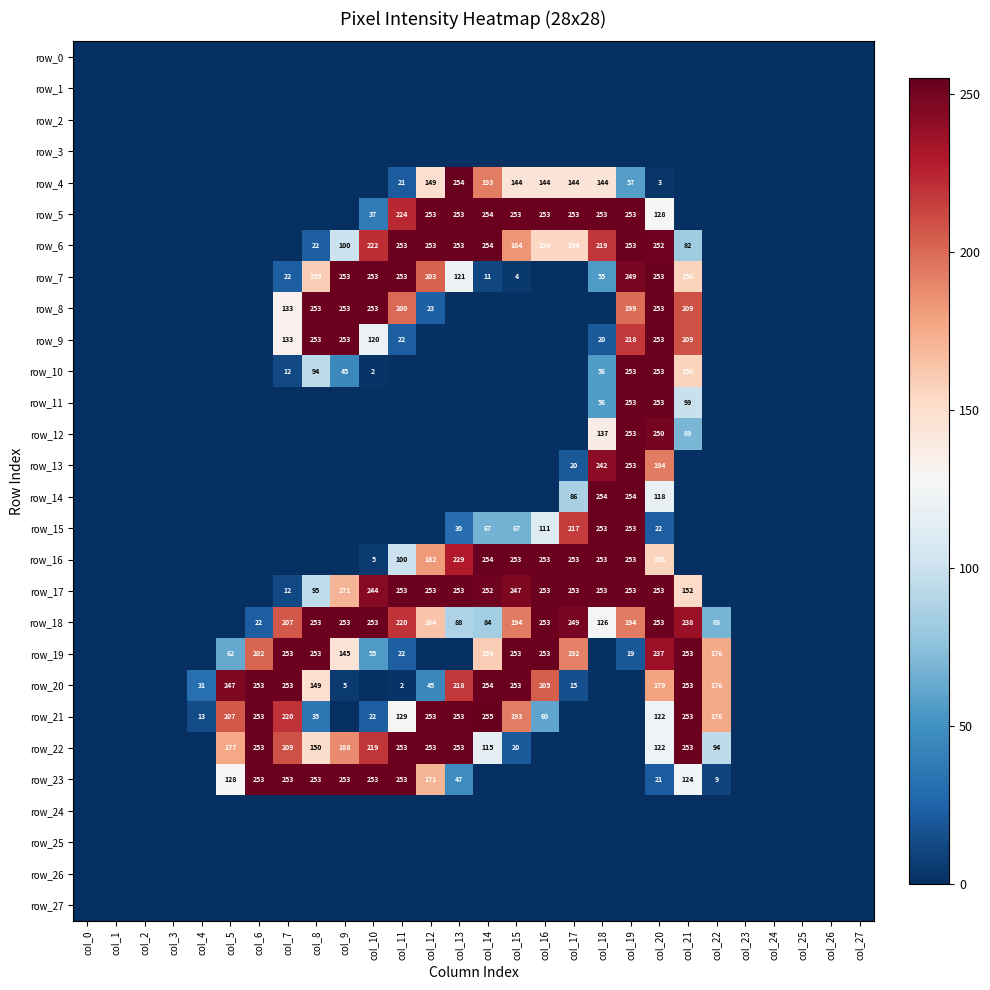

Reading left to right, transcribe all the data shown in this chart.

row_0: col_0=0	col_1=0	col_2=0	col_3=0	col_4=0	col_5=0	col_6=0	col_7=0	col_8=0	col_9=0	col_10=0	col_11=0	col_12=0	col_13=0	col_14=0	col_15=0	col_16=0	col_17=0	col_18=0	col_19=0	col_20=0	col_21=0	col_22=0	col_23=0	col_24=0	col_25=0	col_26=0	col_27=0
row_1: col_0=0	col_1=0	col_2=0	col_3=0	col_4=0	col_5=0	col_6=0	col_7=0	col_8=0	col_9=0	col_10=0	col_11=0	col_12=0	col_13=0	col_14=0	col_15=0	col_16=0	col_17=0	col_18=0	col_19=0	col_20=0	col_21=0	col_22=0	col_23=0	col_24=0	col_25=0	col_26=0	col_27=0
row_2: col_0=0	col_1=0	col_2=0	col_3=0	col_4=0	col_5=0	col_6=0	col_7=0	col_8=0	col_9=0	col_10=0	col_11=0	col_12=0	col_13=0	col_14=0	col_15=0	col_16=0	col_17=0	col_18=0	col_19=0	col_20=0	col_21=0	col_22=0	col_23=0	col_24=0	col_25=0	col_26=0	col_27=0
row_3: col_0=0	col_1=0	col_2=0	col_3=0	col_4=0	col_5=0	col_6=0	col_7=0	col_8=0	col_9=0	col_10=0	col_11=0	col_12=0	col_13=0	col_14=0	col_15=0	col_16=0	col_17=0	col_18=0	col_19=0	col_20=0	col_21=0	col_22=0	col_23=0	col_24=0	col_25=0	col_26=0	col_27=0
row_4: col_0=0	col_1=0	col_2=0	col_3=0	col_4=0	col_5=0	col_6=0	col_7=0	col_8=0	col_9=0	col_10=0	col_11=21	col_12=149	col_13=254	col_14=193	col_15=144	col_16=144	col_17=144	col_18=144	col_19=57	col_20=3	col_21=0	col_22=0	col_23=0	col_24=0	col_25=0	col_26=0	col_27=0
row_5: col_0=0	col_1=0	col_2=0	col_3=0	col_4=0	col_5=0	col_6=0	col_7=0	col_8=0	col_9=0	col_10=37	col_11=224	col_12=253	col_13=253	col_14=254	col_15=253	col_16=253	col_17=253	col_18=253	col_19=253	col_20=128	col_21=0	col_22=0	col_23=0	col_24=0	col_25=0	col_26=0	col_27=0
row_6: col_0=0	col_1=0	col_2=0	col_3=0	col_4=0	col_5=0	col_6=0	col_7=0	col_8=22	col_9=100	col_10=222	col_11=253	col_12=253	col_13=253	col_14=254	col_15=184	col_16=154	col_17=154	col_18=219	col_19=253	col_20=252	col_21=82	col_22=0	col_23=0	col_24=0	col_25=0	col_26=0	col_27=0
row_7: col_0=0	col_1=0	col_2=0	col_3=0	col_4=0	col_5=0	col_6=0	col_7=22	col_8=159	col_9=253	col_10=253	col_11=253	col_12=203	col_13=121	col_14=11	col_15=4	col_16=0	col_17=0	col_18=55	col_19=249	col_20=253	col_21=156	col_22=0	col_23=0	col_24=0	col_25=0	col_26=0	col_27=0
row_8: col_0=0	col_1=0	col_2=0	col_3=0	col_4=0	col_5=0	col_6=0	col_7=133	col_8=253	col_9=253	col_10=253	col_11=200	col_12=23	col_13=0	col_14=0	col_15=0	col_16=0	col_17=0	col_18=0	col_19=199	col_20=253	col_21=209	col_22=0	col_23=0	col_24=0	col_25=0	col_26=0	col_27=0
row_9: col_0=0	col_1=0	col_2=0	col_3=0	col_4=0	col_5=0	col_6=0	col_7=133	col_8=253	col_9=253	col_10=120	col_11=22	col_12=0	col_13=0	col_14=0	col_15=0	col_16=0	col_17=0	col_18=20	col_19=218	col_20=253	col_21=209	col_22=0	col_23=0	col_24=0	col_25=0	col_26=0	col_27=0
row_10: col_0=0	col_1=0	col_2=0	col_3=0	col_4=0	col_5=0	col_6=0	col_7=12	col_8=94	col_9=45	col_10=2	col_11=0	col_12=0	col_13=0	col_14=0	col_15=0	col_16=0	col_17=0	col_18=56	col_19=253	col_20=253	col_21=156	col_22=0	col_23=0	col_24=0	col_25=0	col_26=0	col_27=0
row_11: col_0=0	col_1=0	col_2=0	col_3=0	col_4=0	col_5=0	col_6=0	col_7=0	col_8=0	col_9=0	col_10=0	col_11=0	col_12=0	col_13=0	col_14=0	col_15=0	col_16=0	col_17=0	col_18=56	col_19=253	col_20=253	col_21=99	col_22=0	col_23=0	col_24=0	col_25=0	col_26=0	col_27=0
row_12: col_0=0	col_1=0	col_2=0	col_3=0	col_4=0	col_5=0	col_6=0	col_7=0	col_8=0	col_9=0	col_10=0	col_11=0	col_12=0	col_13=0	col_14=0	col_15=0	col_16=0	col_17=0	col_18=137	col_19=253	col_20=250	col_21=69	col_22=0	col_23=0	col_24=0	col_25=0	col_26=0	col_27=0
row_13: col_0=0	col_1=0	col_2=0	col_3=0	col_4=0	col_5=0	col_6=0	col_7=0	col_8=0	col_9=0	col_10=0	col_11=0	col_12=0	col_13=0	col_14=0	col_15=0	col_16=0	col_17=20	col_18=242	col_19=253	col_20=194	col_21=0	col_22=0	col_23=0	col_24=0	col_25=0	col_26=0	col_27=0
row_14: col_0=0	col_1=0	col_2=0	col_3=0	col_4=0	col_5=0	col_6=0	col_7=0	col_8=0	col_9=0	col_10=0	col_11=0	col_12=0	col_13=0	col_14=0	col_15=0	col_16=0	col_17=86	col_18=254	col_19=254	col_20=118	col_21=0	col_22=0	col_23=0	col_24=0	col_25=0	col_26=0	col_27=0
row_15: col_0=0	col_1=0	col_2=0	col_3=0	col_4=0	col_5=0	col_6=0	col_7=0	col_8=0	col_9=0	col_10=0	col_11=0	col_12=0	col_13=30	col_14=67	col_15=67	col_16=111	col_17=217	col_18=253	col_19=253	col_20=22	col_21=0	col_22=0	col_23=0	col_24=0	col_25=0	col_26=0	col_27=0
row_16: col_0=0	col_1=0	col_2=0	col_3=0	col_4=0	col_5=0	col_6=0	col_7=0	col_8=0	col_9=0	col_10=5	col_11=100	col_12=182	col_13=229	col_14=254	col_15=253	col_16=253	col_17=253	col_18=253	col_19=253	col_20=156	col_21=0	col_22=0	col_23=0	col_24=0	col_25=0	col_26=0	col_27=0
row_17: col_0=0	col_1=0	col_2=0	col_3=0	col_4=0	col_5=0	col_6=0	col_7=12	col_8=95	col_9=171	col_10=244	col_11=253	col_12=253	col_13=253	col_14=252	col_15=247	col_16=253	col_17=253	col_18=253	col_19=253	col_20=253	col_21=152	col_22=0	col_23=0	col_24=0	col_25=0	col_26=0	col_27=0
row_18: col_0=0	col_1=0	col_2=0	col_3=0	col_4=0	col_5=0	col_6=22	col_7=207	col_8=253	col_9=253	col_10=253	col_11=220	col_12=164	col_13=88	col_14=84	col_15=194	col_16=253	col_17=249	col_18=126	col_19=194	col_20=253	col_21=238	col_22=68	col_23=0	col_24=0	col_25=0	col_26=0	col_27=0
row_19: col_0=0	col_1=0	col_2=0	col_3=0	col_4=0	col_5=62	col_6=202	col_7=253	col_8=253	col_9=145	col_10=55	col_11=22	col_12=0	col_13=0	col_14=159	col_15=253	col_16=253	col_17=192	col_18=0	col_19=19	col_20=237	col_21=253	col_22=176	col_23=0	col_24=0	col_25=0	col_26=0	col_27=0
row_20: col_0=0	col_1=0	col_2=0	col_3=0	col_4=31	col_5=247	col_6=253	col_7=253	col_8=149	col_9=5	col_10=0	col_11=2	col_12=45	col_13=218	col_14=254	col_15=253	col_16=205	col_17=15	col_18=0	col_19=0	col_20=179	col_21=253	col_22=176	col_23=0	col_24=0	col_25=0	col_26=0	col_27=0
row_21: col_0=0	col_1=0	col_2=0	col_3=0	col_4=13	col_5=207	col_6=253	col_7=220	col_8=35	col_9=0	col_10=22	col_11=129	col_12=253	col_13=253	col_14=255	col_15=193	col_16=60	col_17=0	col_18=0	col_19=0	col_20=122	col_21=253	col_22=176	col_23=0	col_24=0	col_25=0	col_26=0	col_27=0
row_22: col_0=0	col_1=0	col_2=0	col_3=0	col_4=0	col_5=177	col_6=253	col_7=209	col_8=150	col_9=188	col_10=219	col_11=253	col_12=253	col_13=253	col_14=115	col_15=20	col_16=0	col_17=0	col_18=0	col_19=0	col_20=122	col_21=253	col_22=94	col_23=0	col_24=0	col_25=0	col_26=0	col_27=0
row_23: col_0=0	col_1=0	col_2=0	col_3=0	col_4=0	col_5=128	col_6=253	col_7=253	col_8=253	col_9=253	col_10=253	col_11=253	col_12=171	col_13=47	col_14=0	col_15=0	col_16=0	col_17=0	col_18=0	col_19=0	col_20=21	col_21=124	col_22=9	col_23=0	col_24=0	col_25=0	col_26=0	col_27=0
row_24: col_0=0	col_1=0	col_2=0	col_3=0	col_4=0	col_5=0	col_6=0	col_7=0	col_8=0	col_9=0	col_10=0	col_11=0	col_12=0	col_13=0	col_14=0	col_15=0	col_16=0	col_17=0	col_18=0	col_19=0	col_20=0	col_21=0	col_22=0	col_23=0	col_24=0	col_25=0	col_26=0	col_27=0
row_25: col_0=0	col_1=0	col_2=0	col_3=0	col_4=0	col_5=0	col_6=0	col_7=0	col_8=0	col_9=0	col_10=0	col_11=0	col_12=0	col_13=0	col_14=0	col_15=0	col_16=0	col_17=0	col_18=0	col_19=0	col_20=0	col_21=0	col_22=0	col_23=0	col_24=0	col_25=0	col_26=0	col_27=0
row_26: col_0=0	col_1=0	col_2=0	col_3=0	col_4=0	col_5=0	col_6=0	col_7=0	col_8=0	col_9=0	col_10=0	col_11=0	col_12=0	col_13=0	col_14=0	col_15=0	col_16=0	col_17=0	col_18=0	col_19=0	col_20=0	col_21=0	col_22=0	col_23=0	col_24=0	col_25=0	col_26=0	col_27=0
row_27: col_0=0	col_1=0	col_2=0	col_3=0	col_4=0	col_5=0	col_6=0	col_7=0	col_8=0	col_9=0	col_10=0	col_11=0	col_12=0	col_13=0	col_14=0	col_15=0	col_16=0	col_17=0	col_18=0	col_19=0	col_20=0	col_21=0	col_22=0	col_23=0	col_24=0	col_25=0	col_26=0	col_27=0